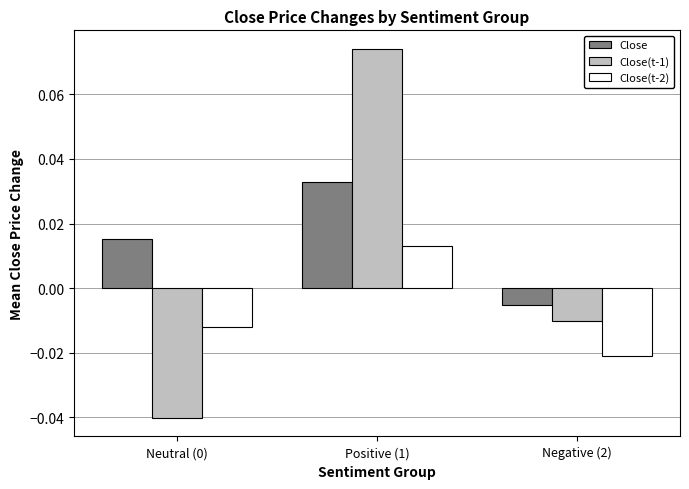

Which series has the largest total across all categories?

Close